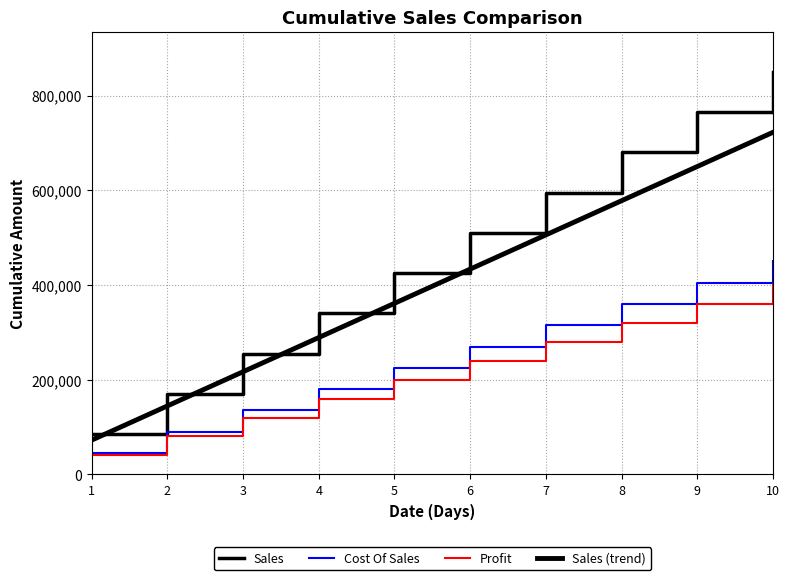

What is the total value across all series at 8?

1938000